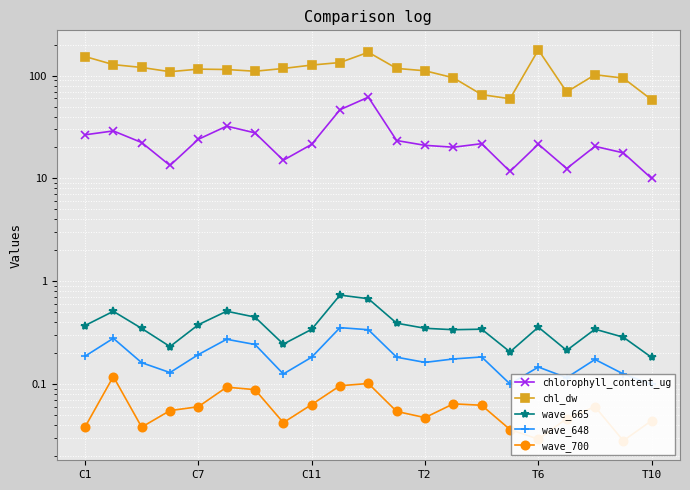

At C11, list the series in order from smallest to largest.

wave_700, wave_648, wave_665, chlorophyll_content_ug, chl_dw